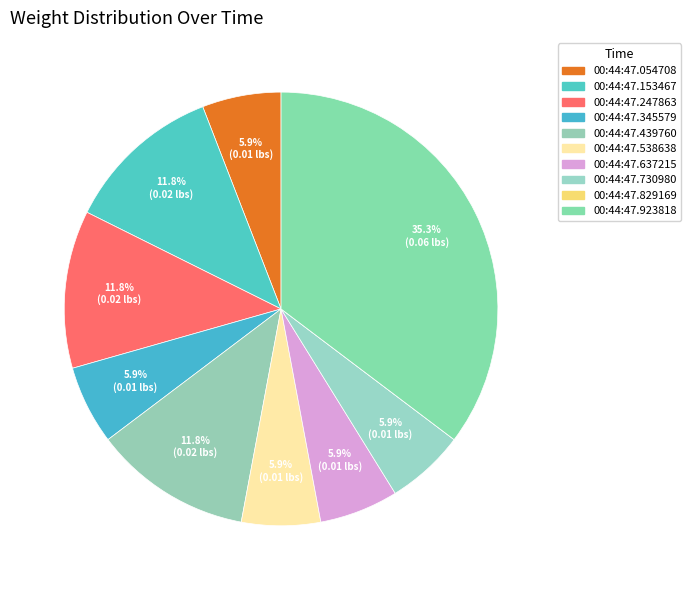

To the nearest percent, what is the average slice percentage?

10%